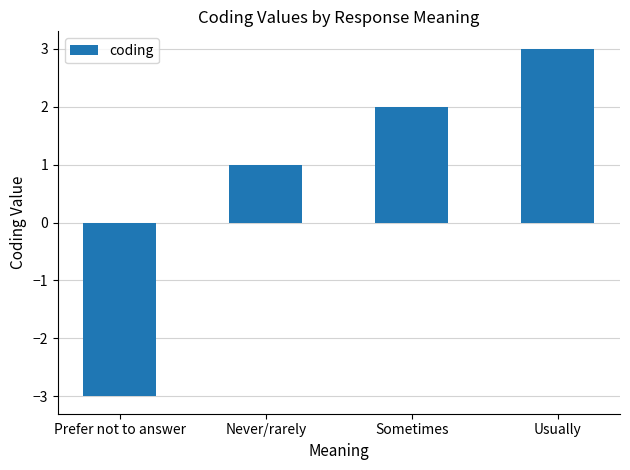

Reading left to right, transcribe all the data shown in this chart.

Prefer not to answer=-3	Never/rarely=1	Sometimes=2	Usually=3